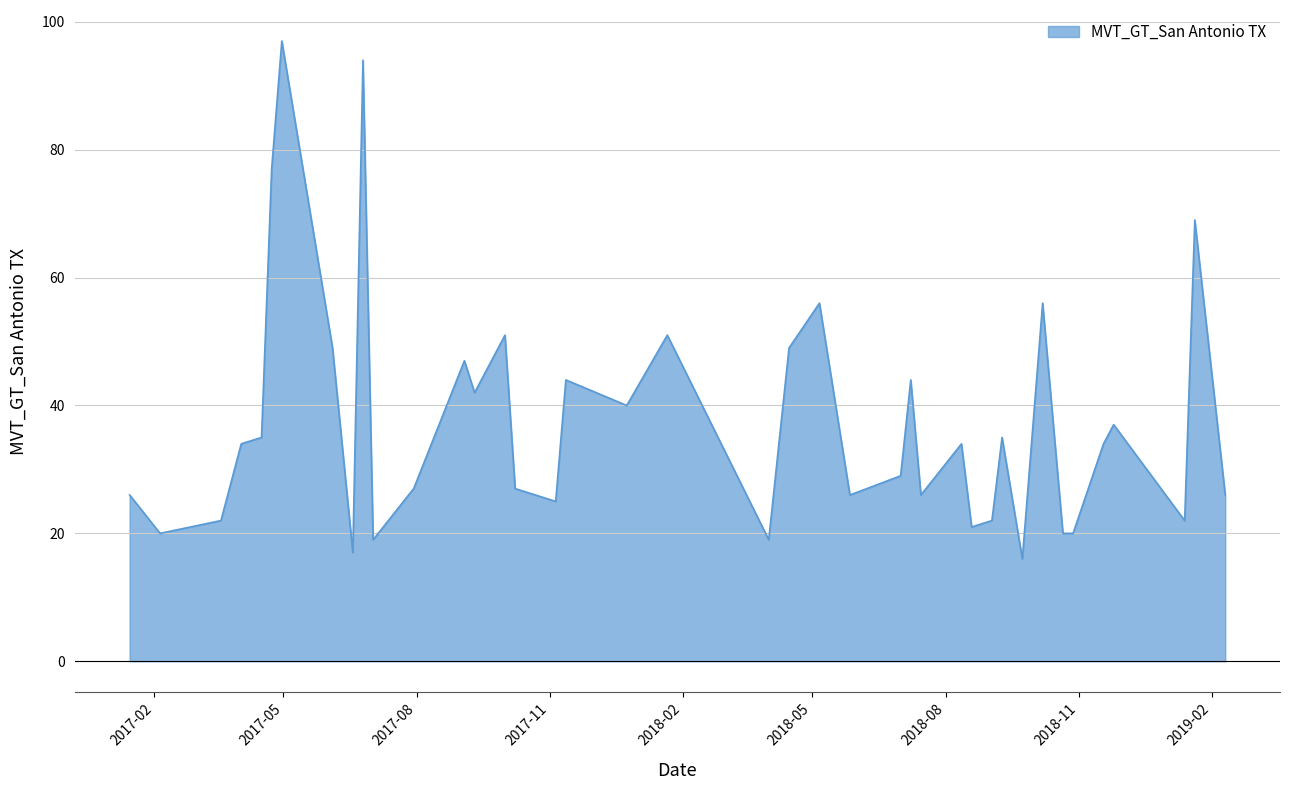

What is the difference between the maximum and minimum values?

81